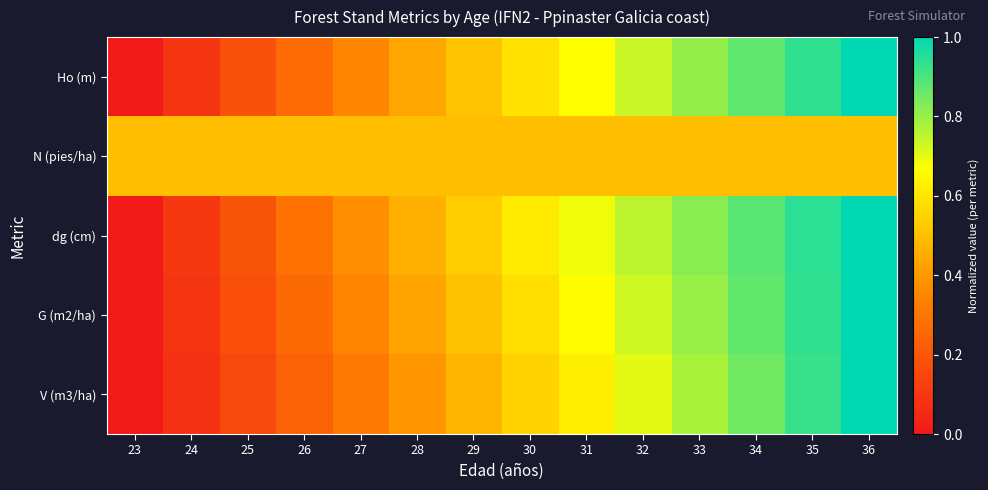

Between 29 and 34, which is larger?

34